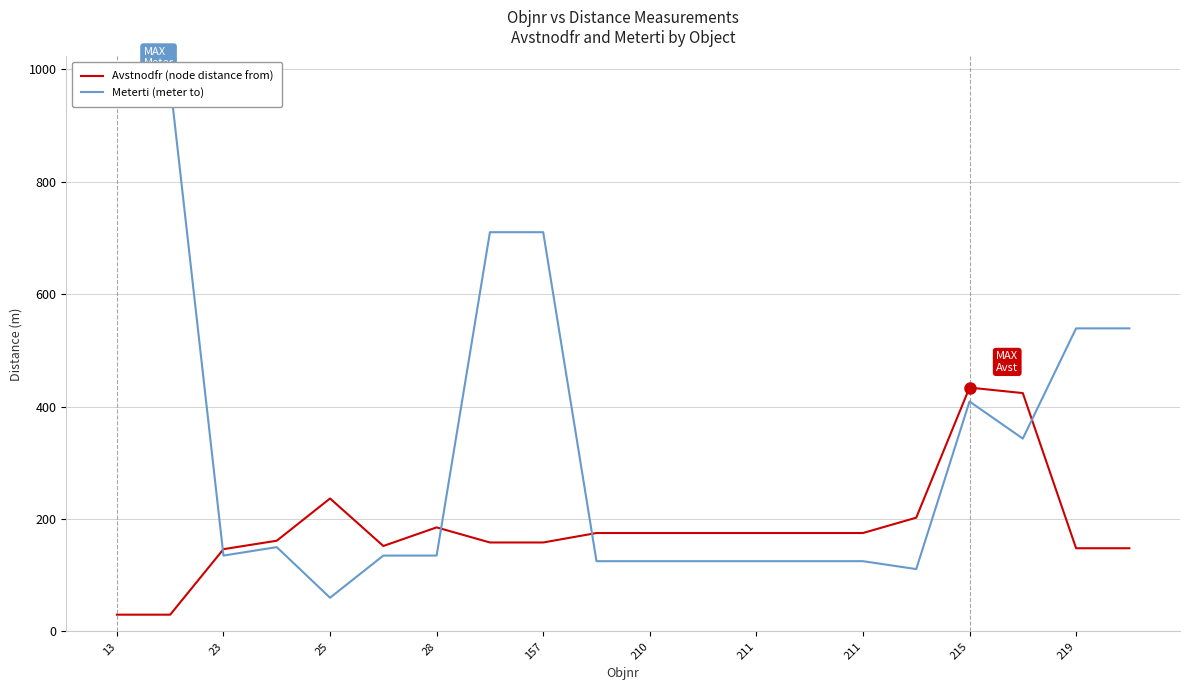

At which category does Meterti (meter to) reach its first local valley?

23